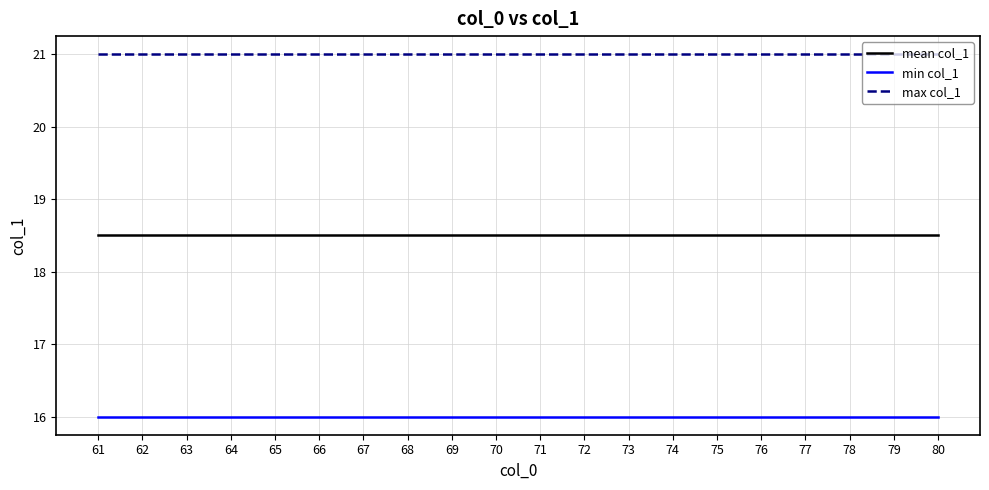

Does the chart display data point markers on the line(s)?

No